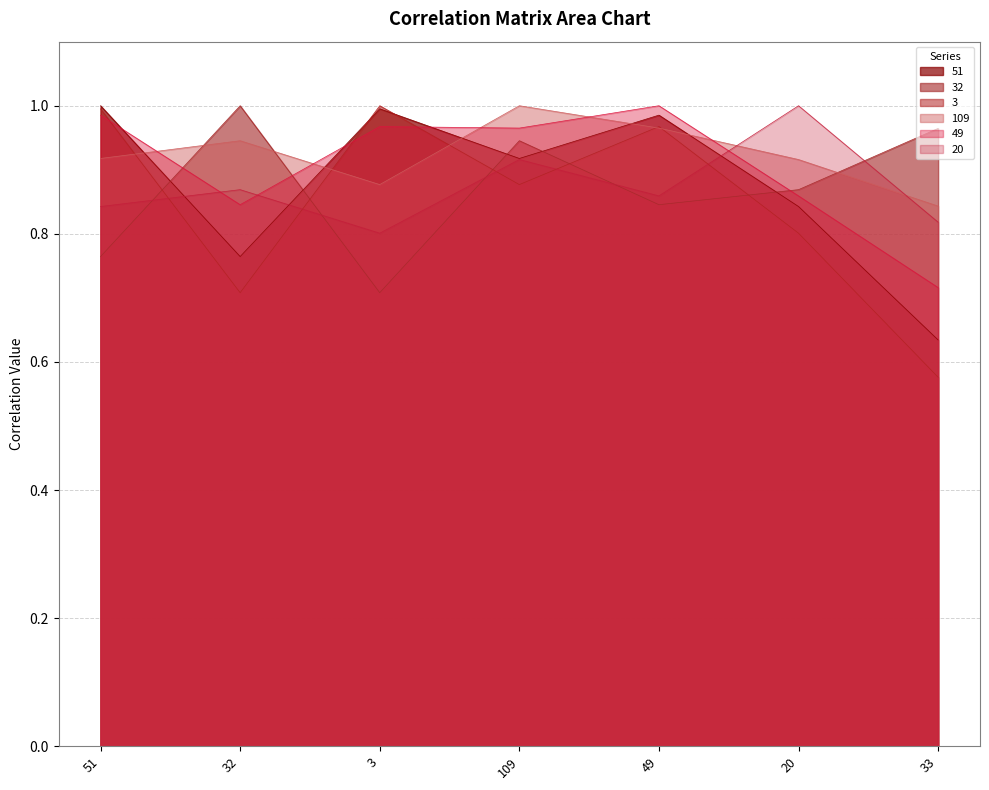

At which category does the chart reach its peak across all series?

51